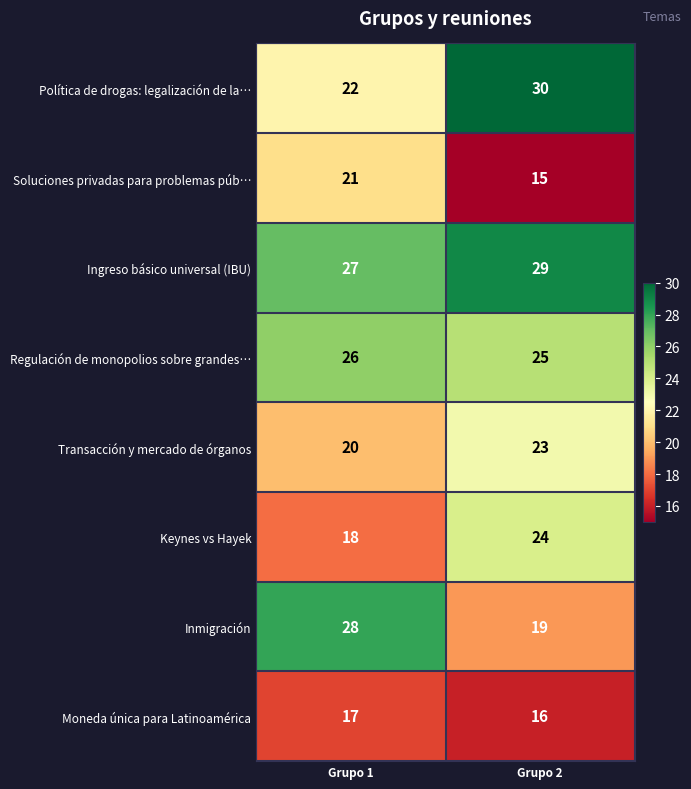

The value of Soluciones privadas para problemas púb… at Grupo 2 is 10. True or false?

False